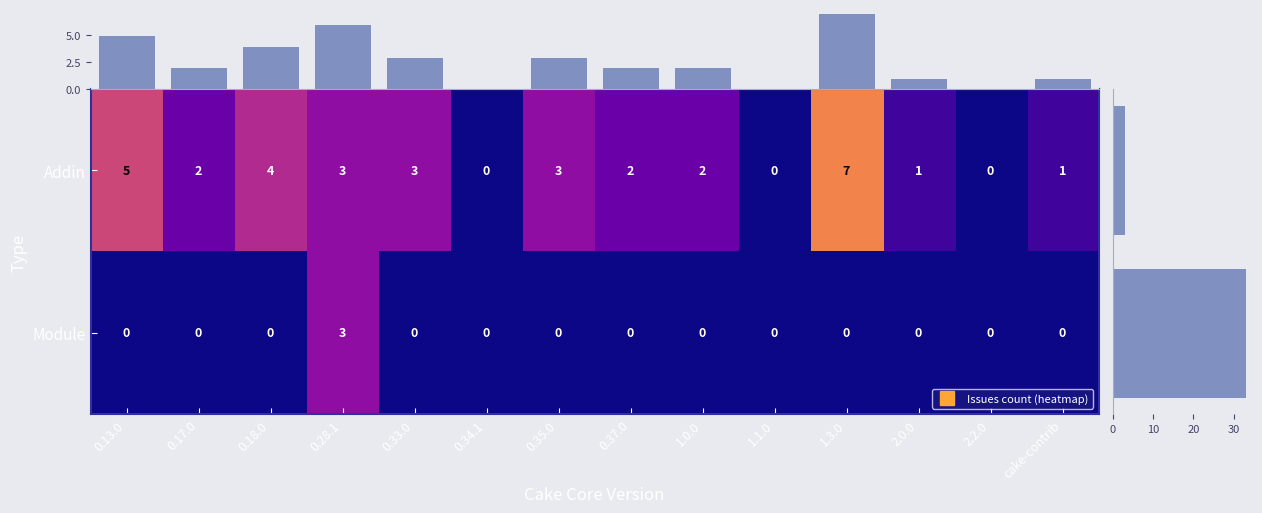

How many Module values are between 0 and 1?

13